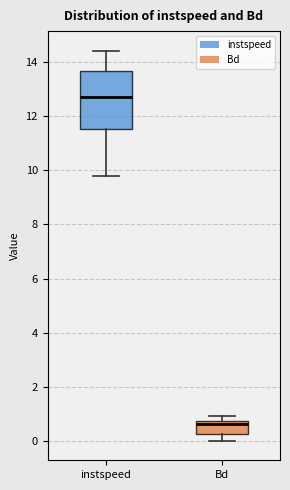

Where does the median line of the box for instspeed sit on the y-axis? The values are not printed on the chart, so give them approximately, as read against the axis.

12.6